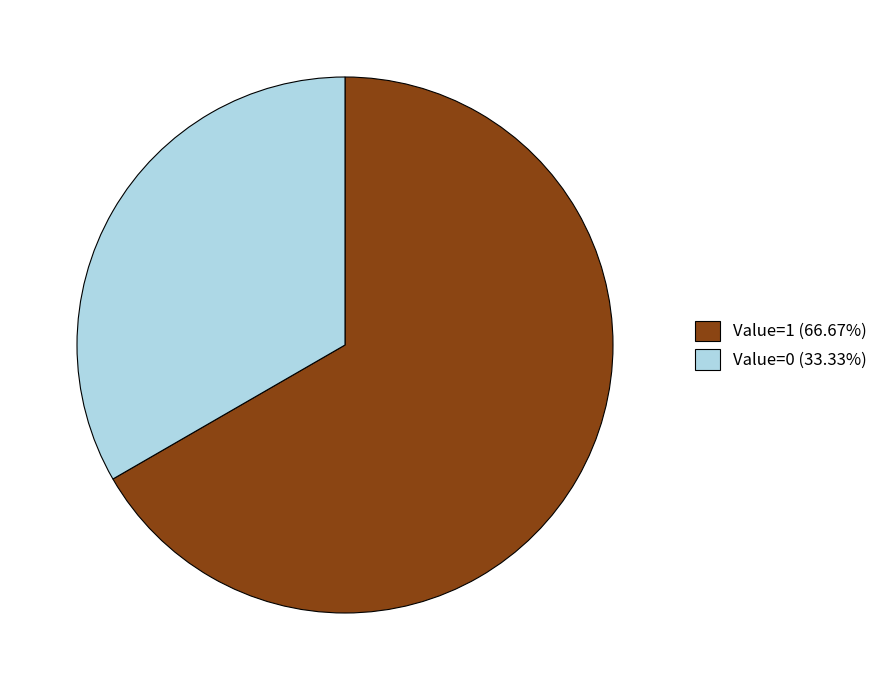

What is the ratio of the value at Value=0 (33.33%) to the value at Value=1 (66.67%)?

0.5